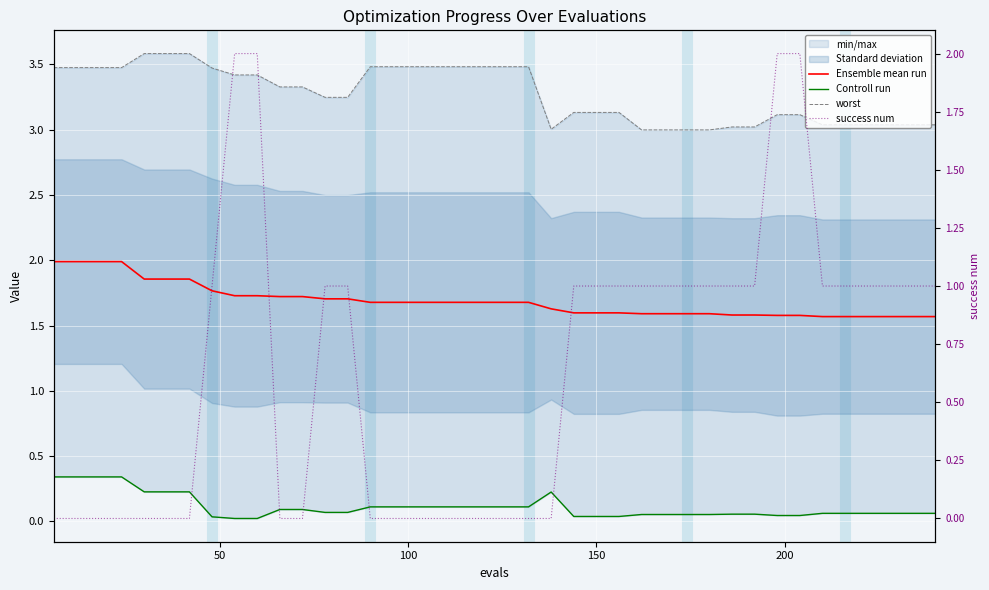

Which series has the largest total across all categories?

worst